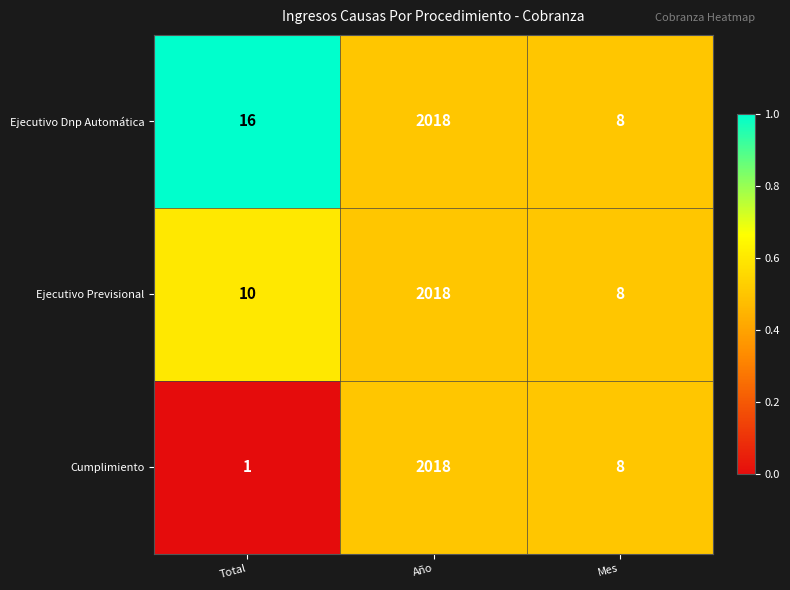

What is the average value of the Ejecutivo Previsional series?

679